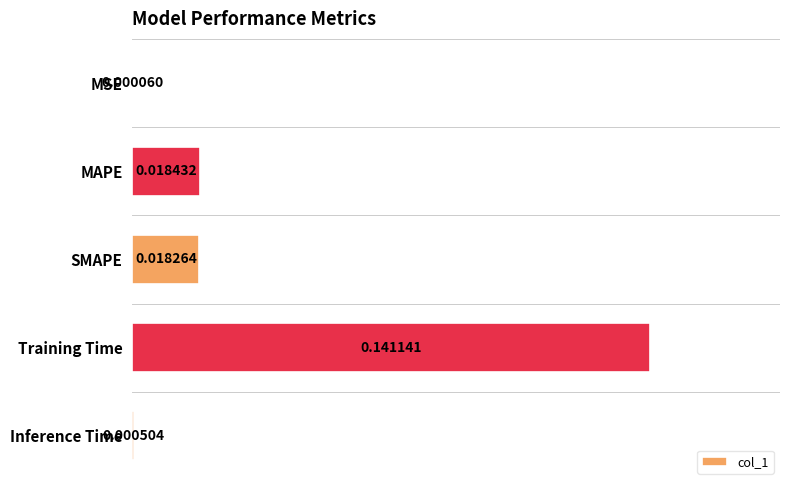

At which category does the chart reach its peak across all series?

Training Time